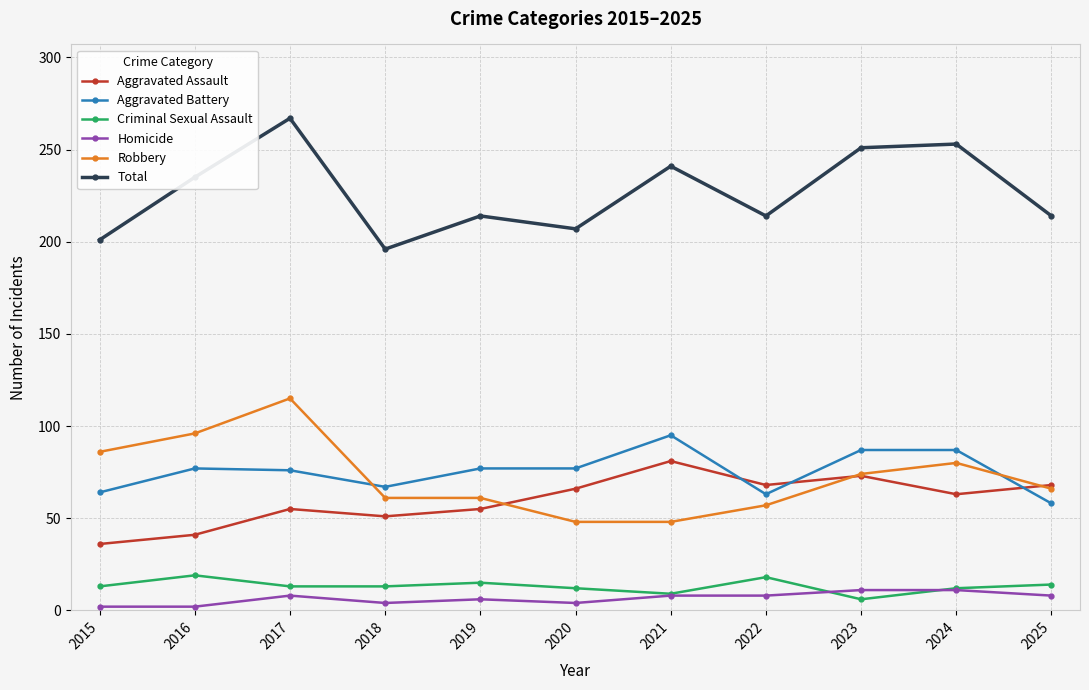

True or false: Criminal Sexual Assault and Aggravated Battery intersect in this chart.

False